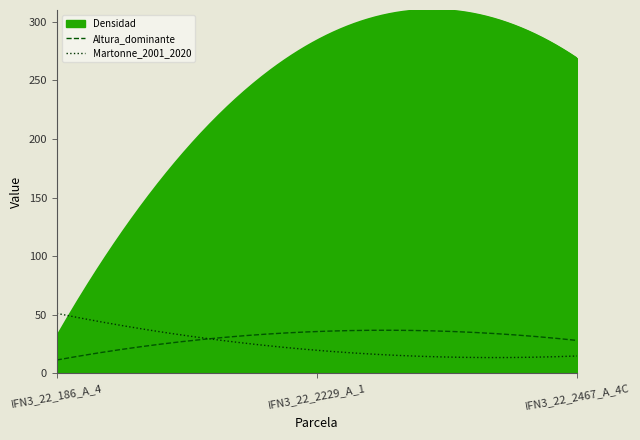

What is the minimum value for Martonne_2001_2020?

13.6